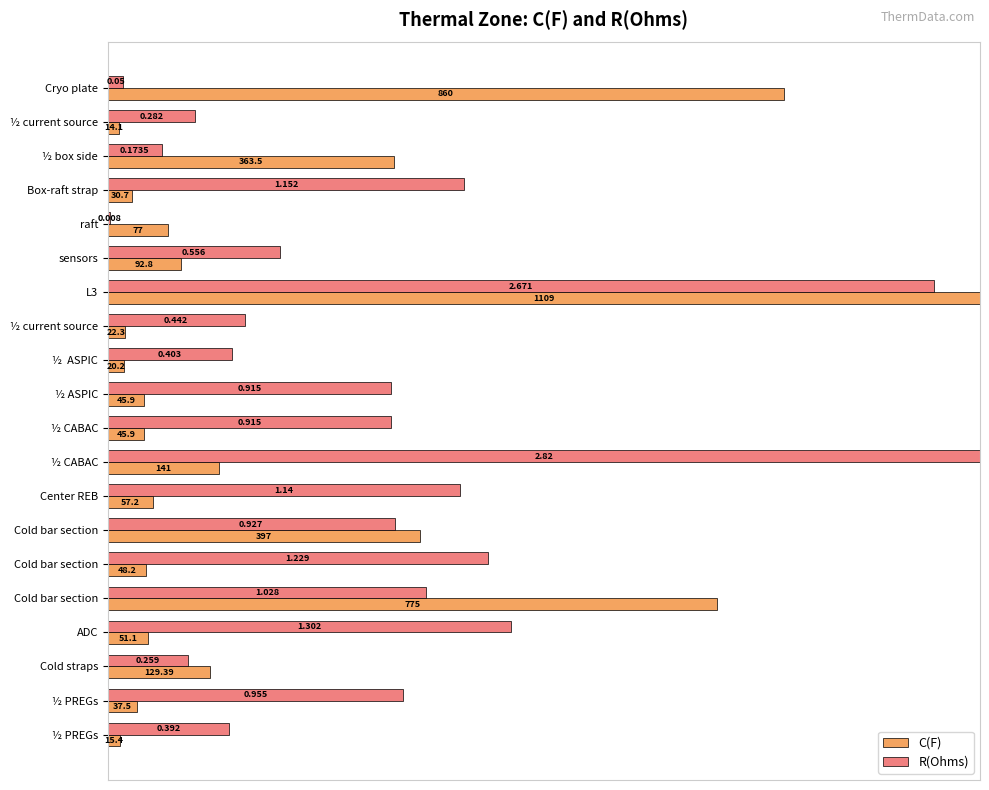

What are all the series names shown in the legend?

C(F), R(Ohms)